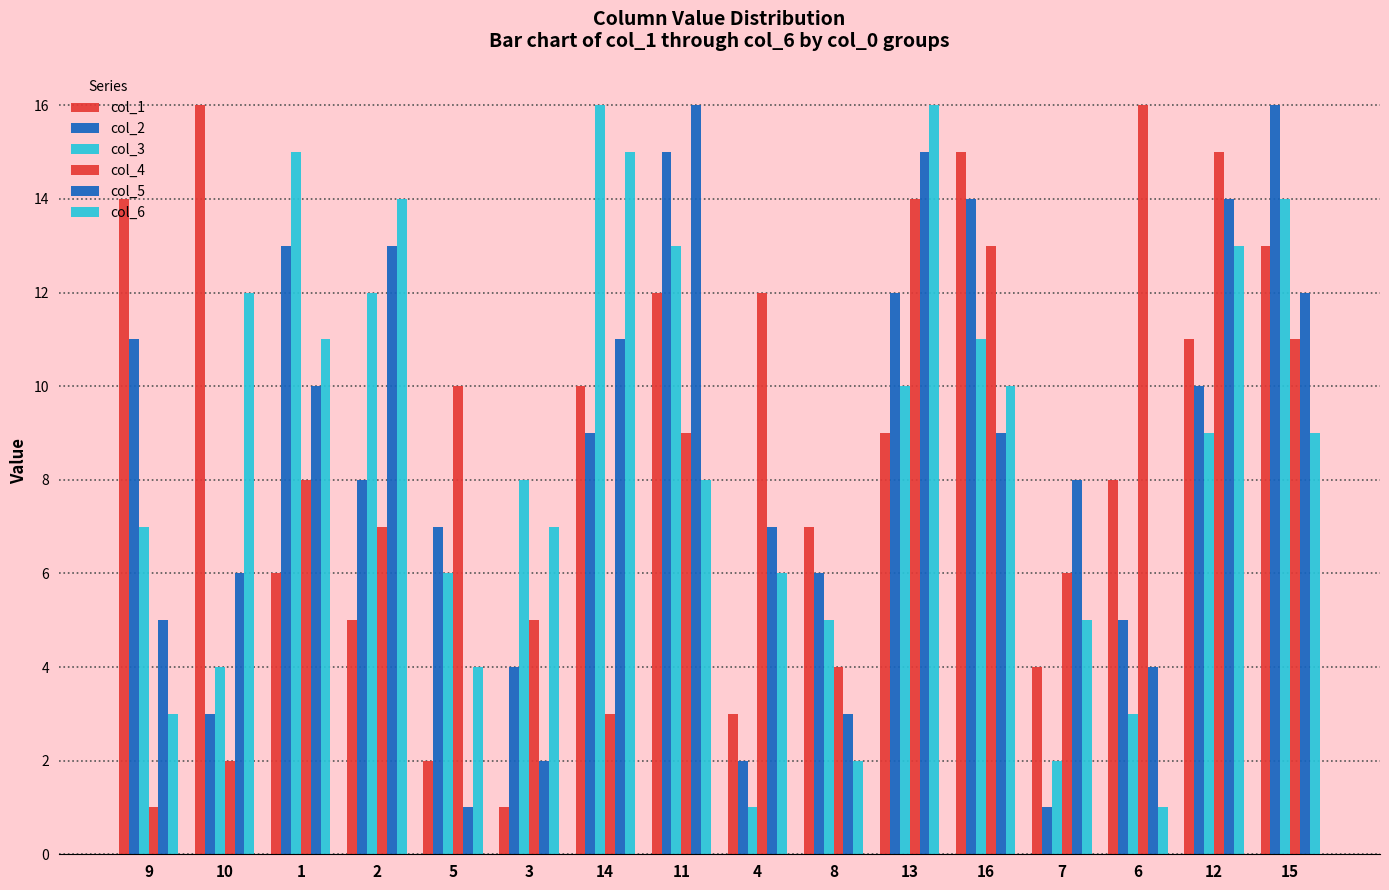

What is the label of the 7th bar from the right?

8